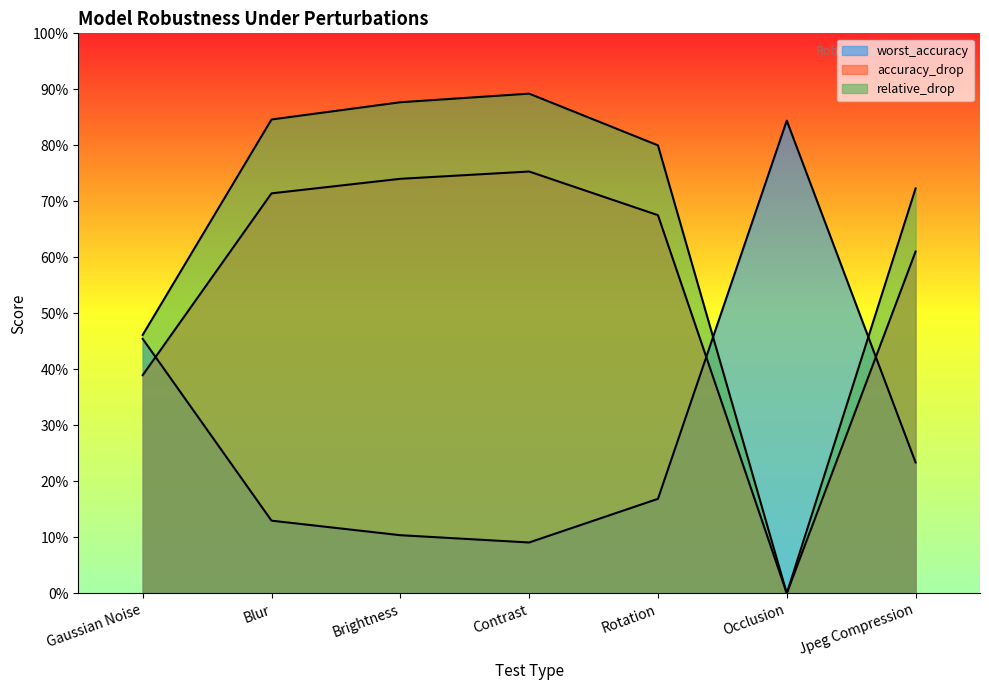

What is the spread (max minus min) of values at Rotation?

0.6